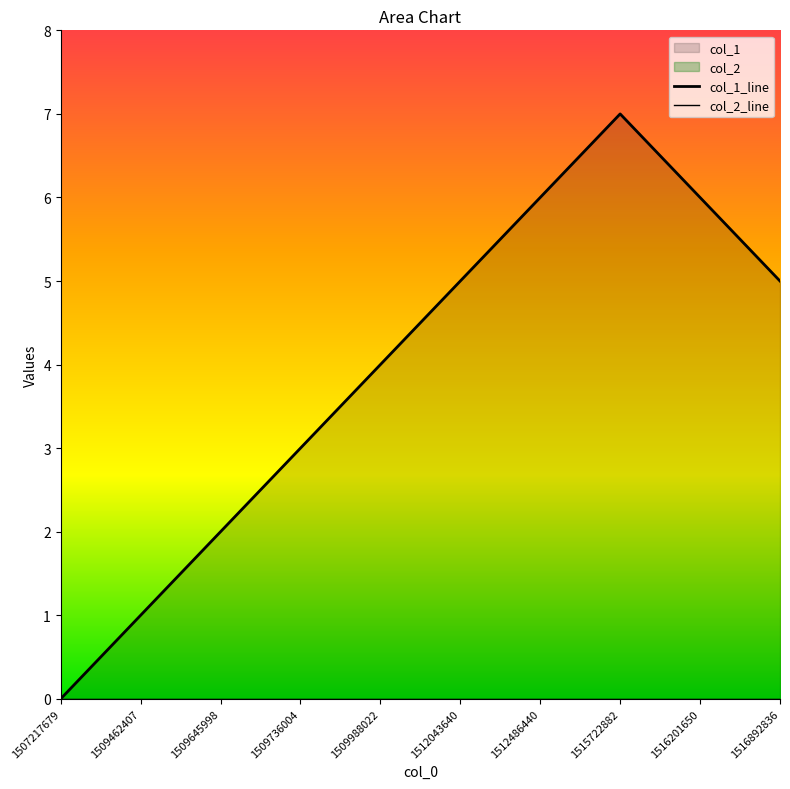

How many values are between 2 and 6?

7